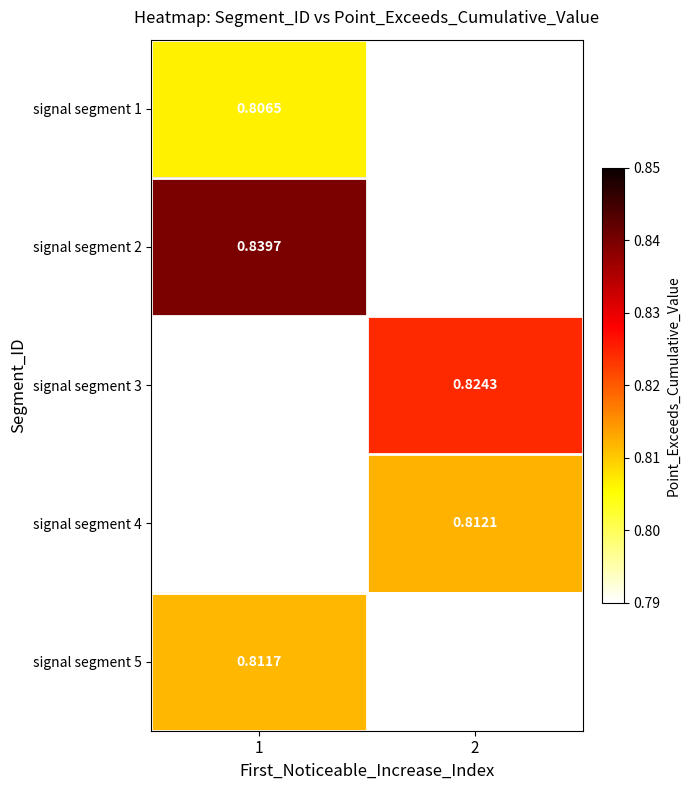

How many distinct data groups are displayed?

5